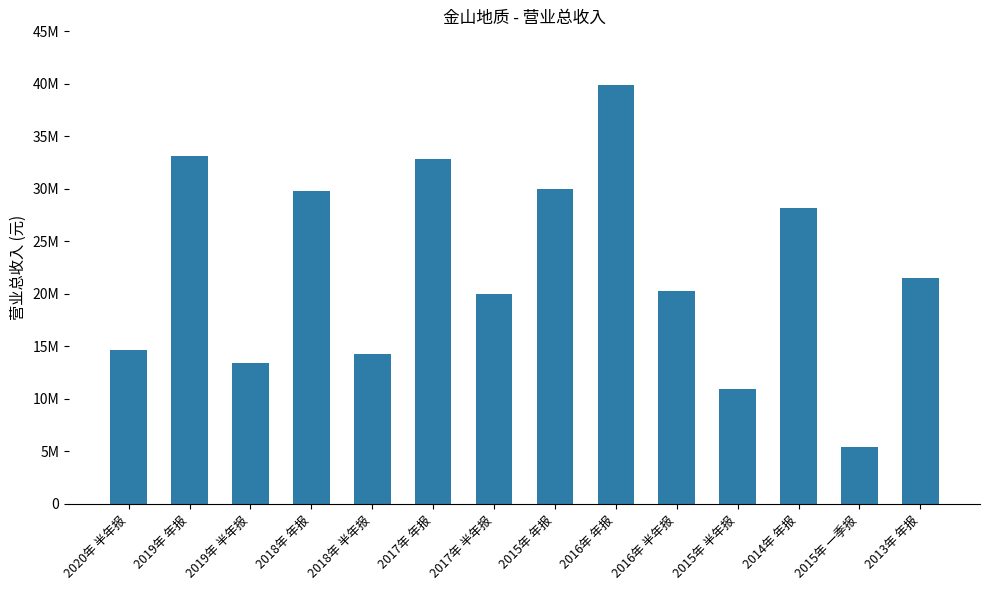

What is the greatest value displayed?

39899137.3